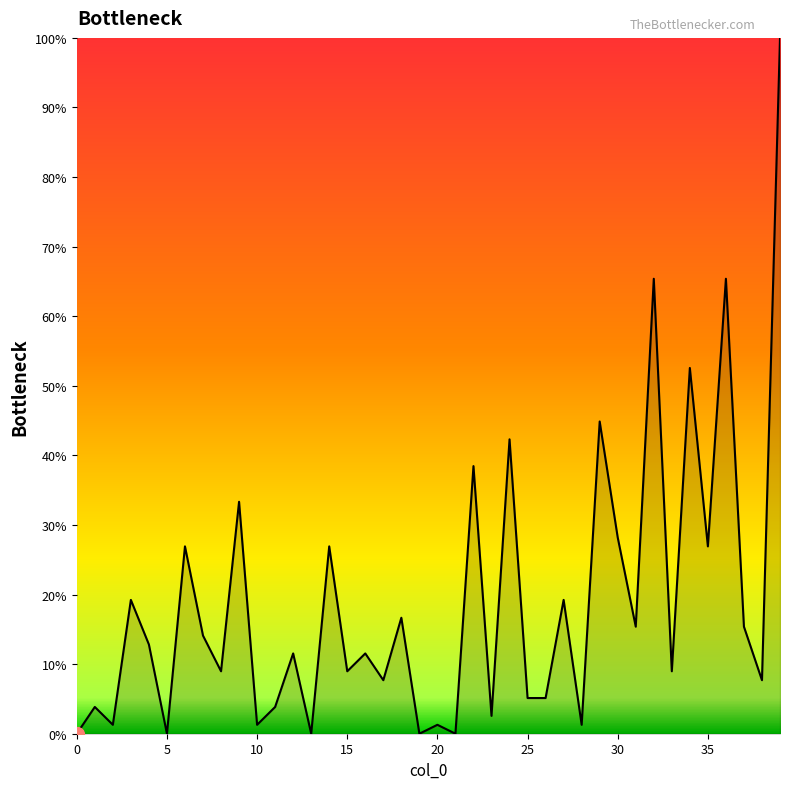

What is the difference between the maximum and minimum values?

100.0